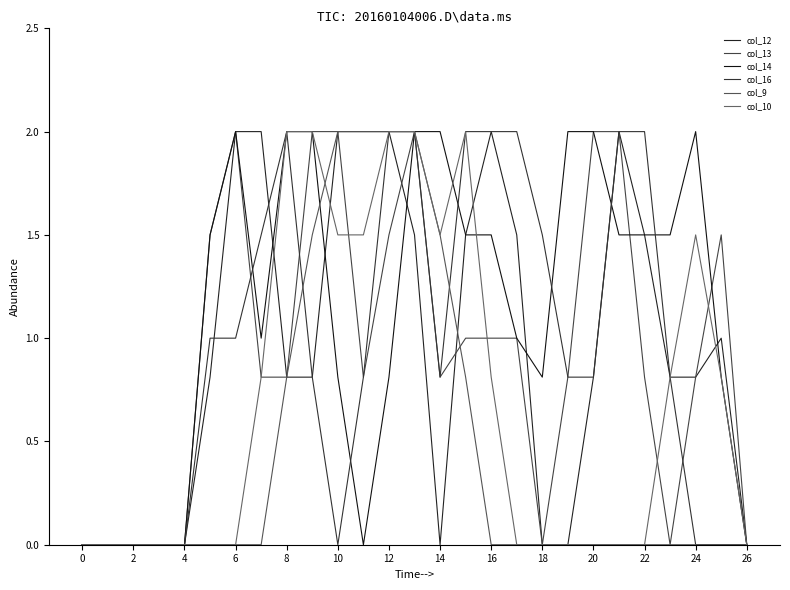

Does the chart display data point markers on the line(s)?

No